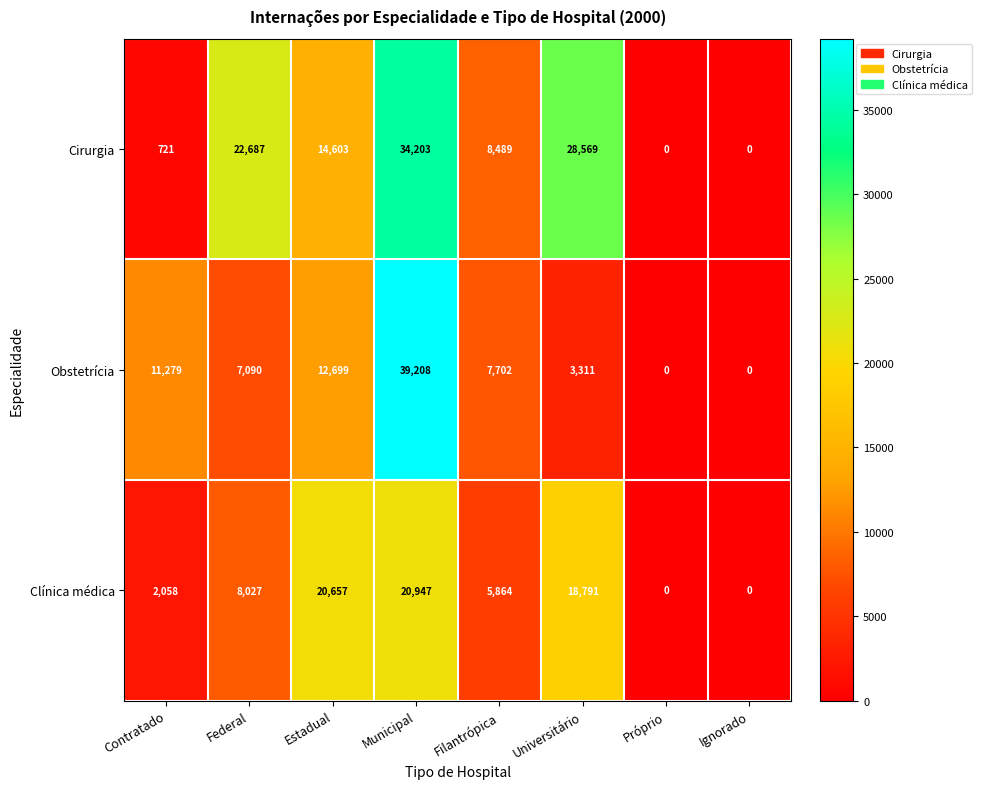

How many categories are shown in the chart?

8